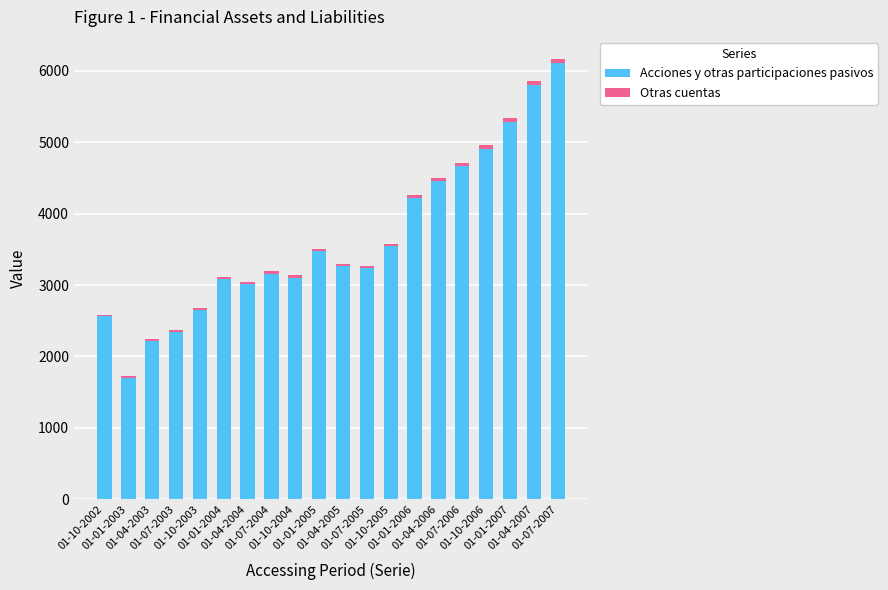

What is the highest value of the Acciones y otras participaciones pasivos series?

6105